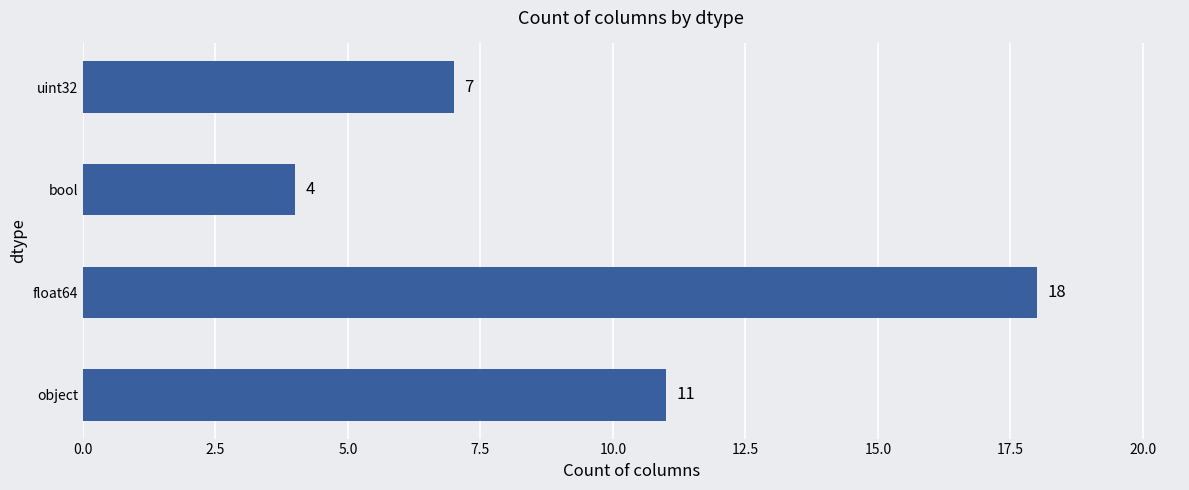

At which label is the value closest to 11?

object